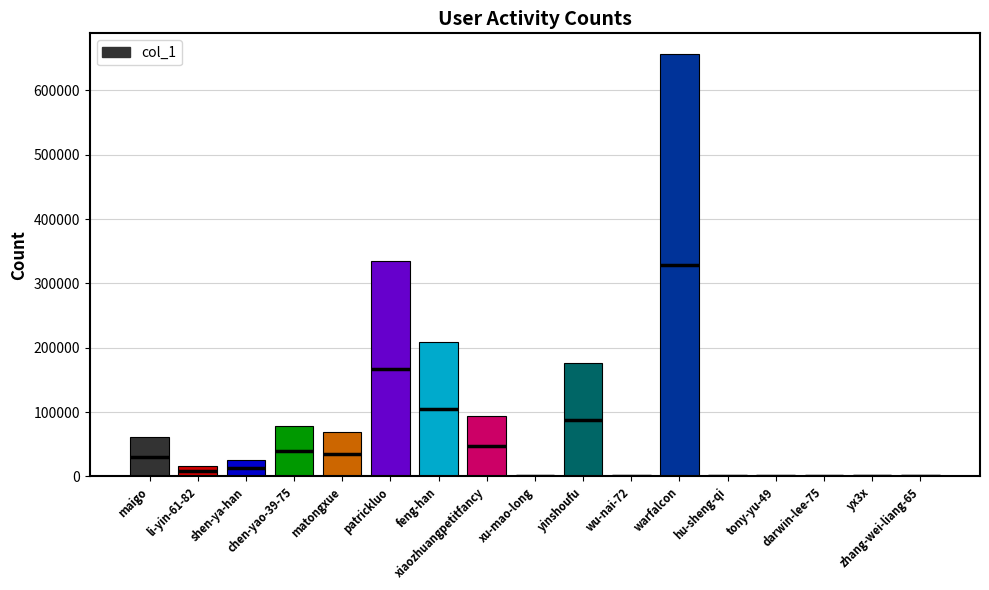

Reading right to left, transcribe all the data shown in this chart.

zhang-wei-liang-65=2834	yx3x=1766	darwin-lee-75=198	tony-yu-49=9	hu-sheng-qi=828	warfalcon=655648	wu-nai-72=4	yinshoufu=175829	xu-mao-long=730	xiaozhuangpetitfancy=93650	feng-han=209137	patrickluo=335243	matongxue=69592	chen-yao-39-75=78362	shen-ya-han=25303	li-yin-61-82=16047	maigo=61258